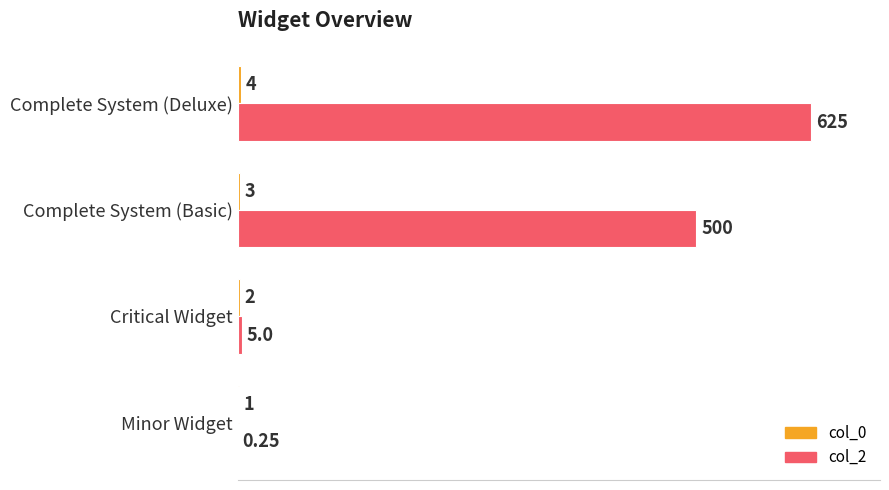

How many series are shown in this chart?

2